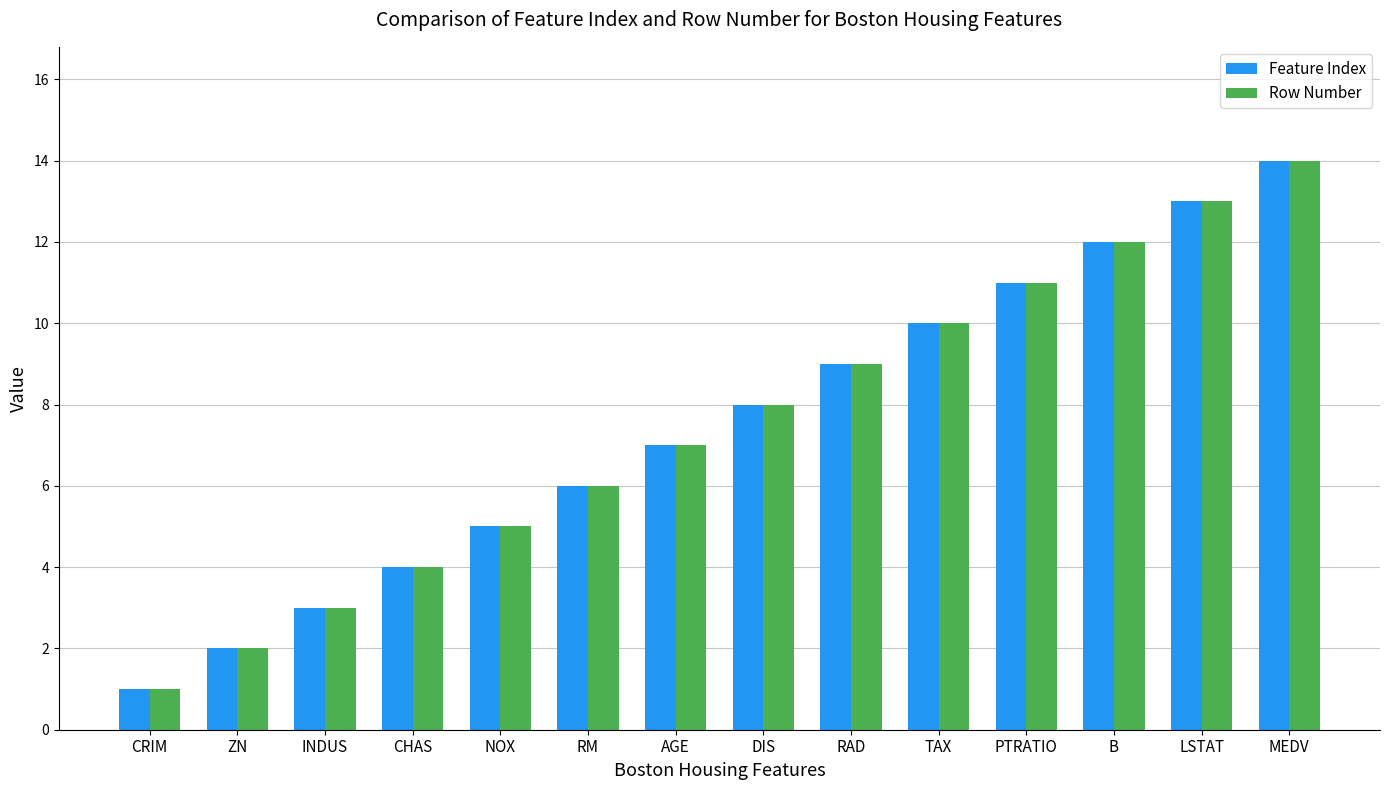

At which category is the sum across all series the highest?

MEDV